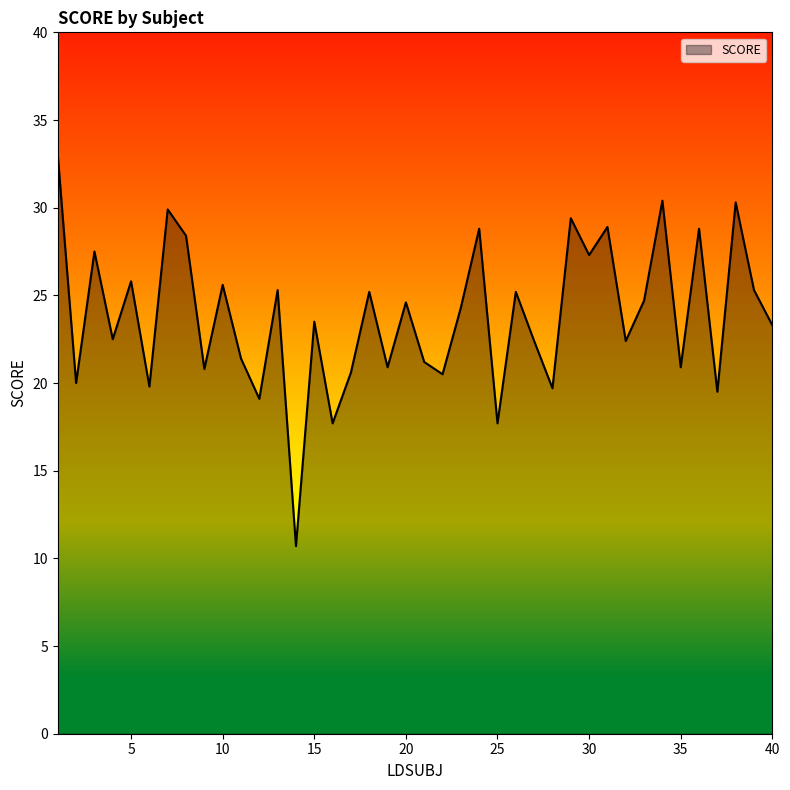

What is the difference between the maximum and minimum values?

22.3